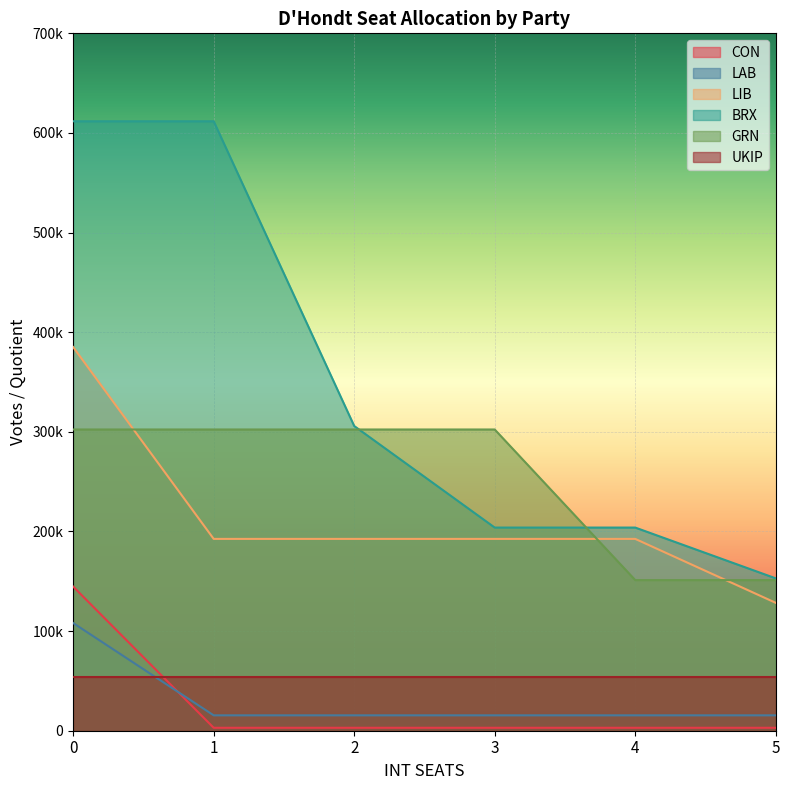

At how many categories does at least one series exceed 382862?

2